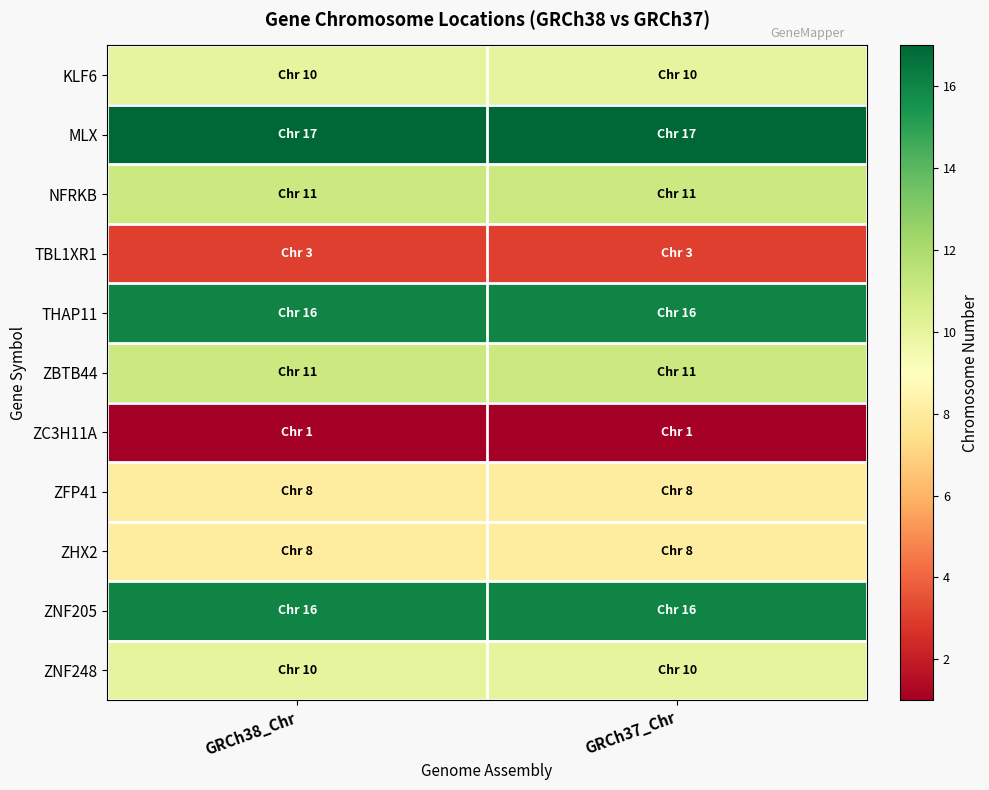

At which category does the chart reach its peak across all series?

GRCh38_Chr